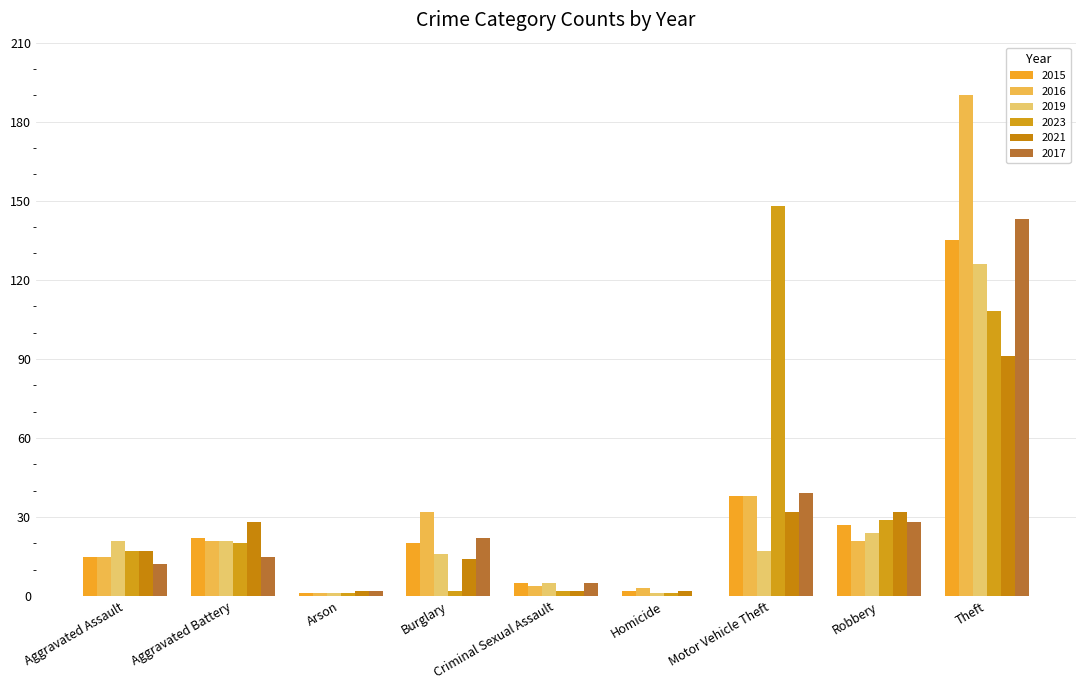

What is the total value across all series at Aggravated Battery?

127